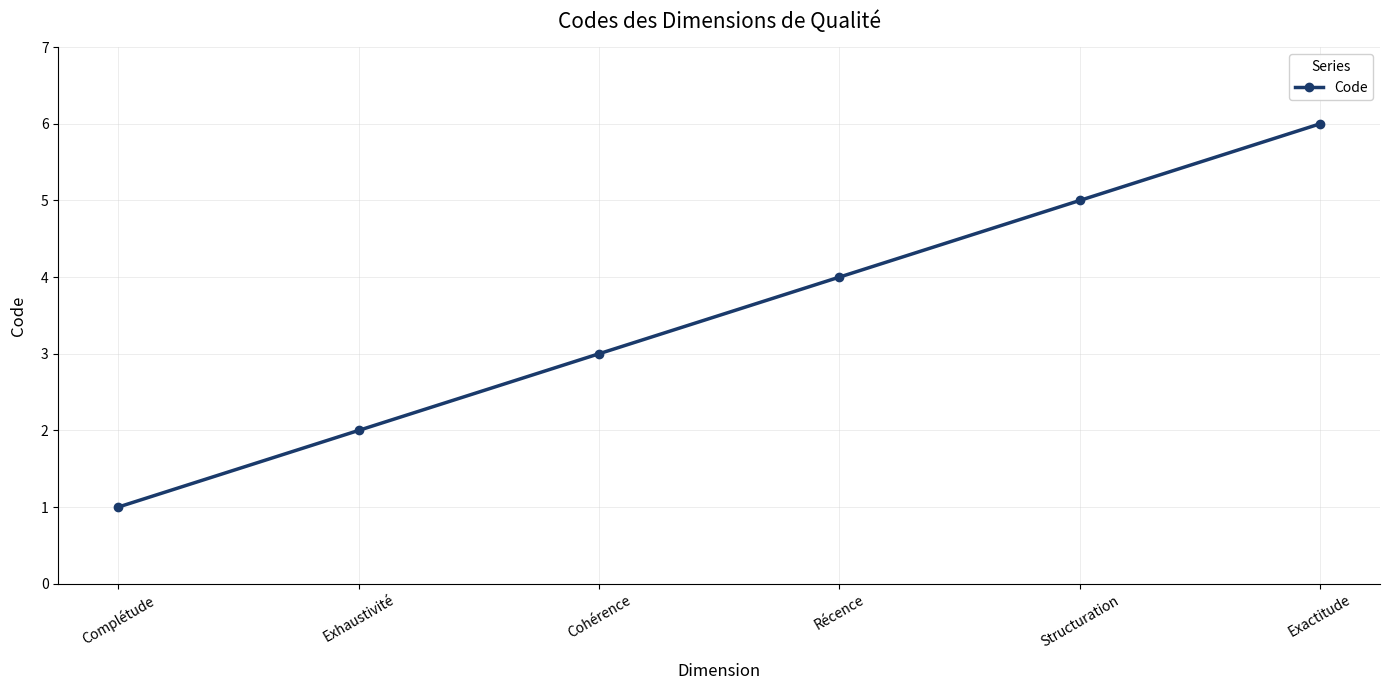

Rank the categories by value from lowest to highest.

Complétude, Exhaustivité, Cohérence, Récence, Structuration, Exactitude